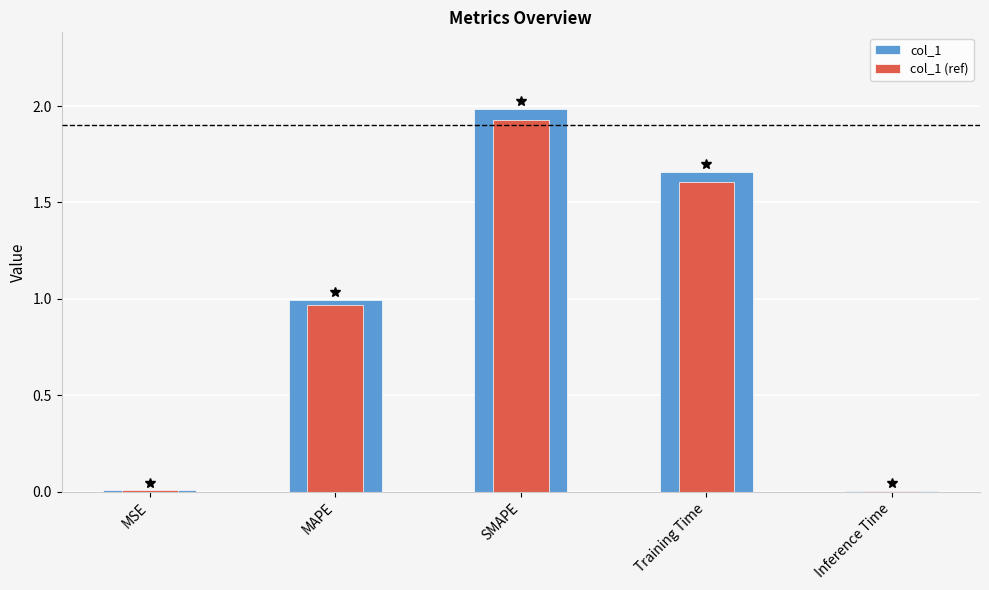

Rank the categories by col_1 (ref) value from lowest to highest.

Inference Time, MSE, MAPE, Training Time, SMAPE